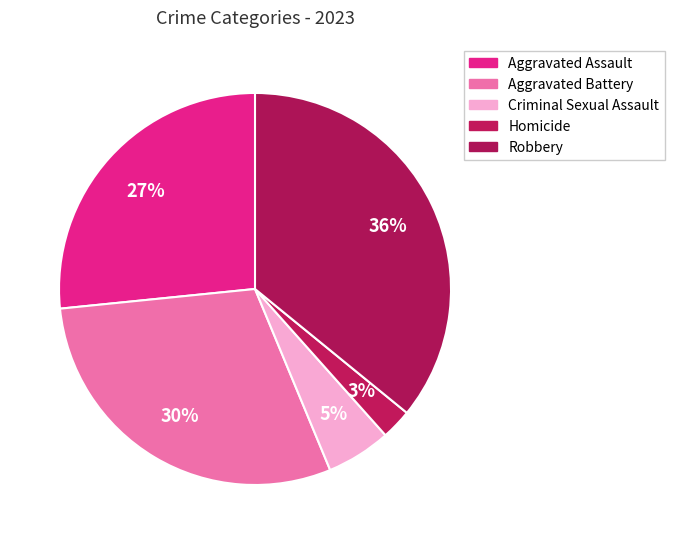

Which slice is the largest?

Robbery